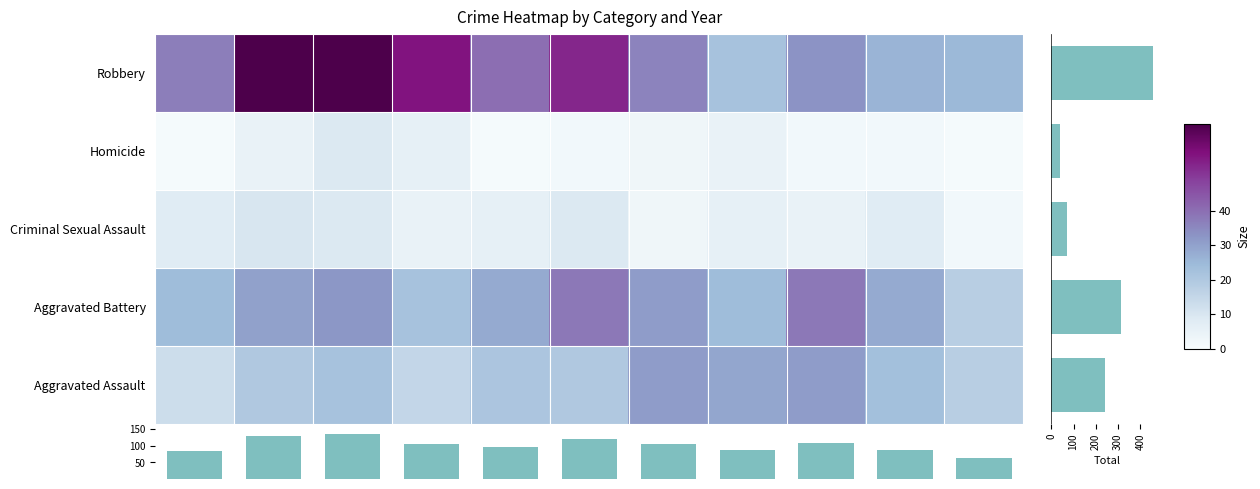

At which category is the sum across all series the highest?

2017